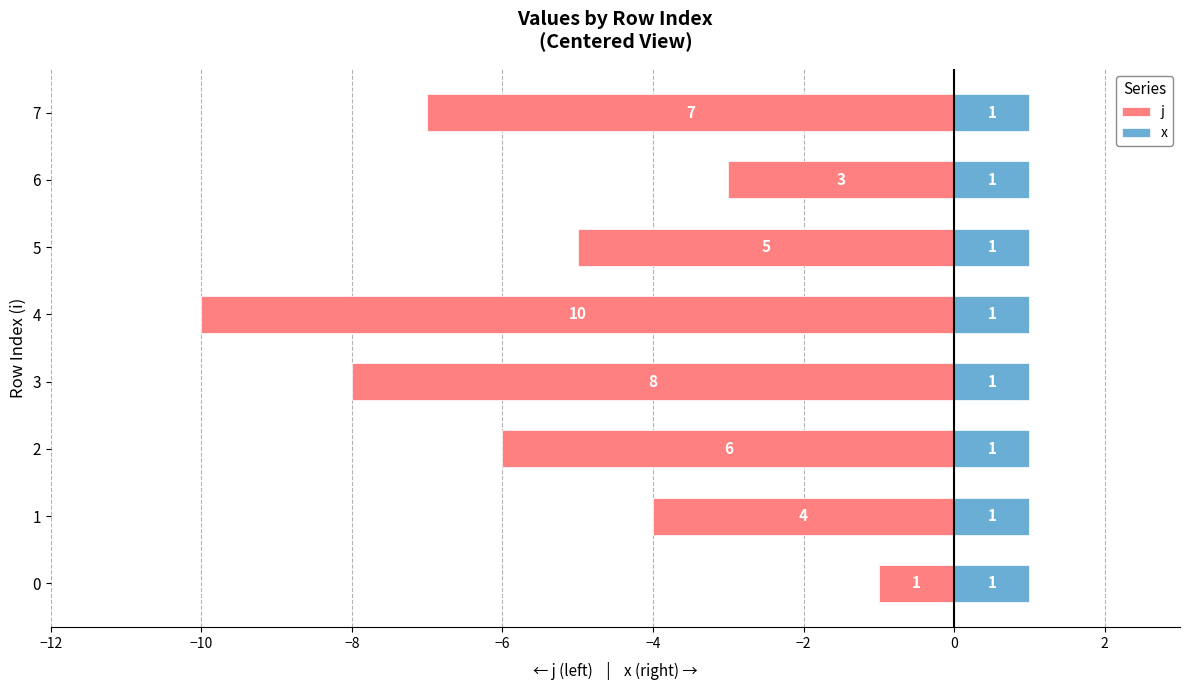

Which series has the widest spread of values?

j